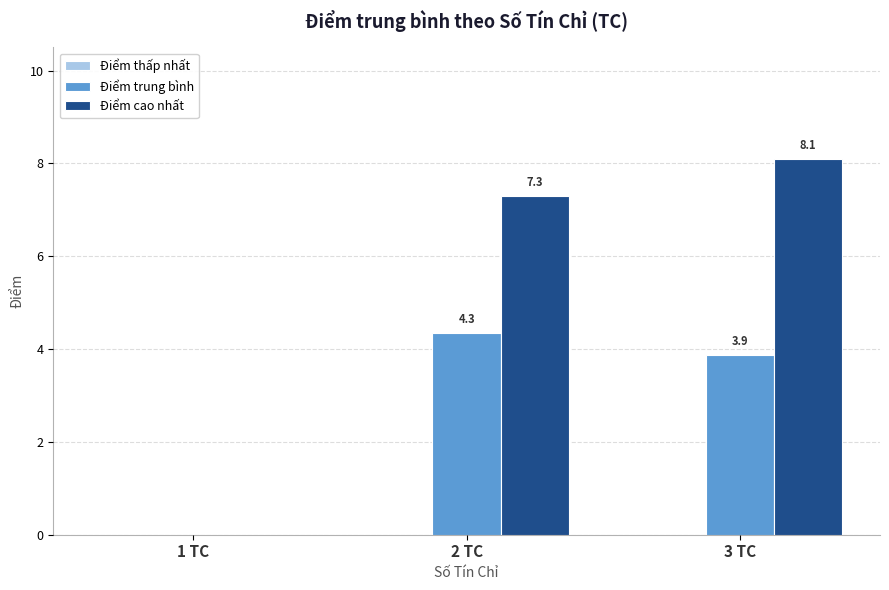

Which series has the largest total across all categories?

Điểm cao nhất